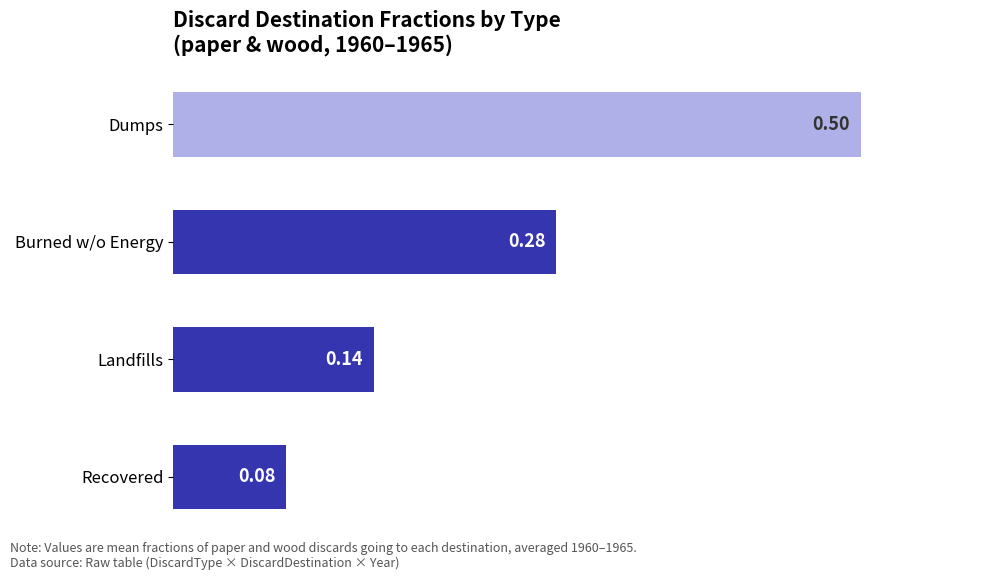

What is the greatest value displayed?

0.5